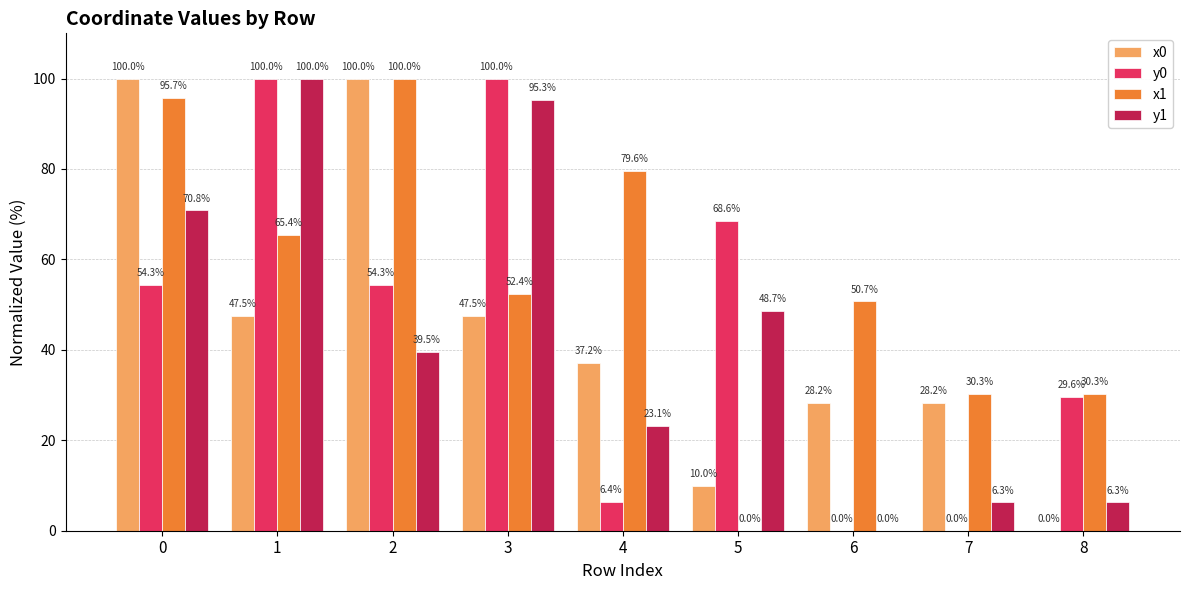

Which series changed the most between 2 and 7?

x0